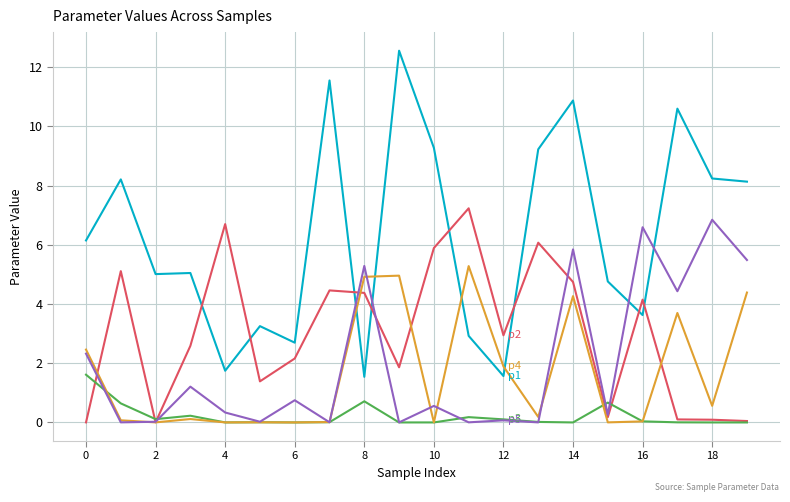

What is the greatest value displayed?

12.6